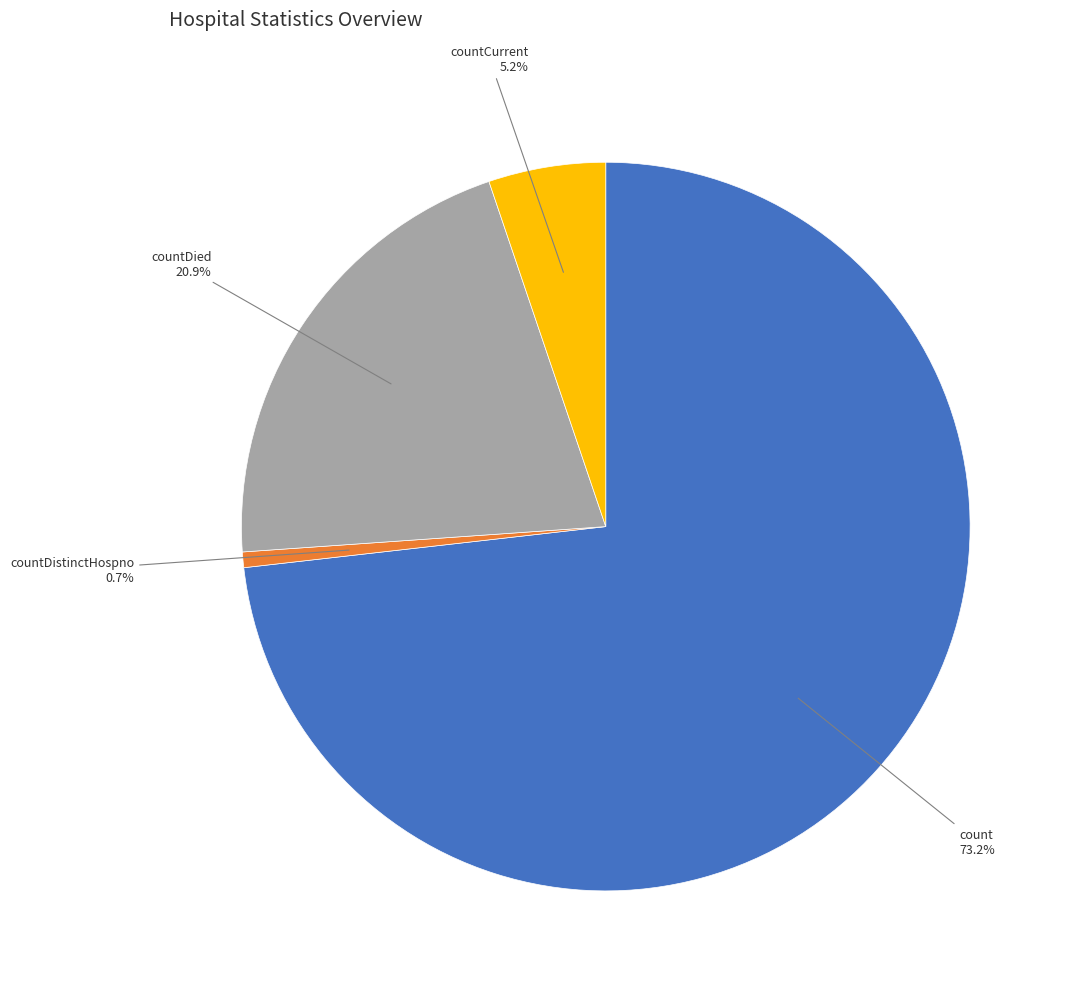

Count the number of slices in the pie.

4